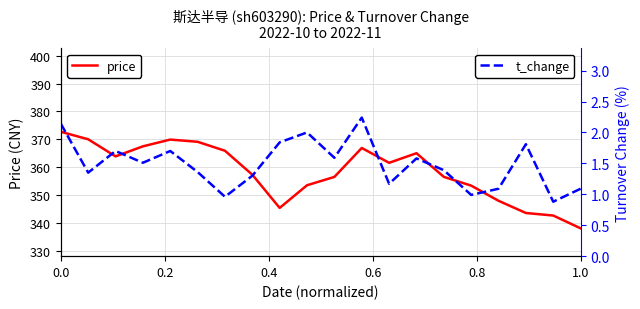

What is the minimum value for price?

338.0